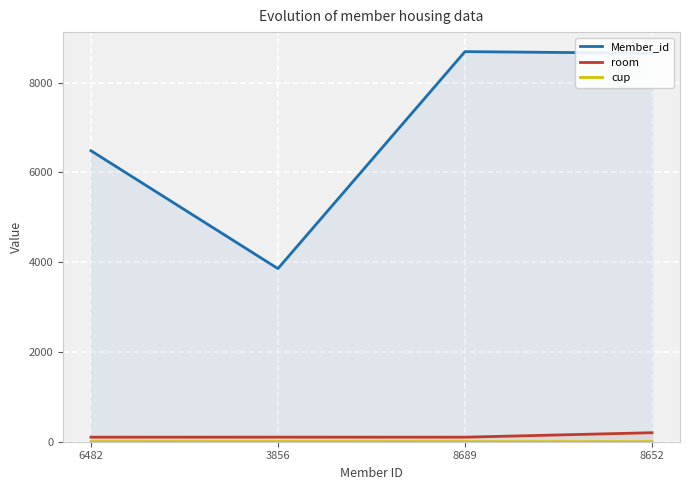

At which label does Member_id first exceed 8652?

8689